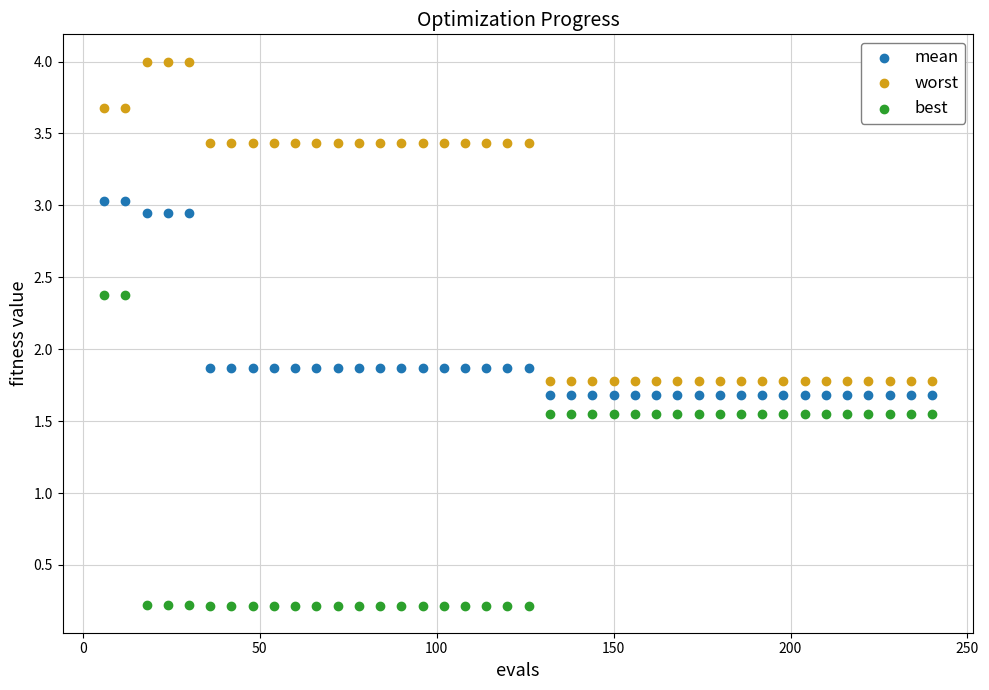

Across all data points, what is the range of Y values (max minus min)?

3.8